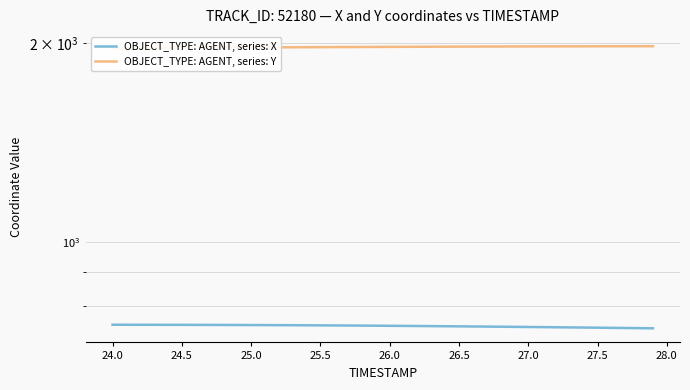

Rank the series by their maximum value, from lowest to highest.

OBJECT_TYPE: AGENT, series: X, OBJECT_TYPE: AGENT, series: Y